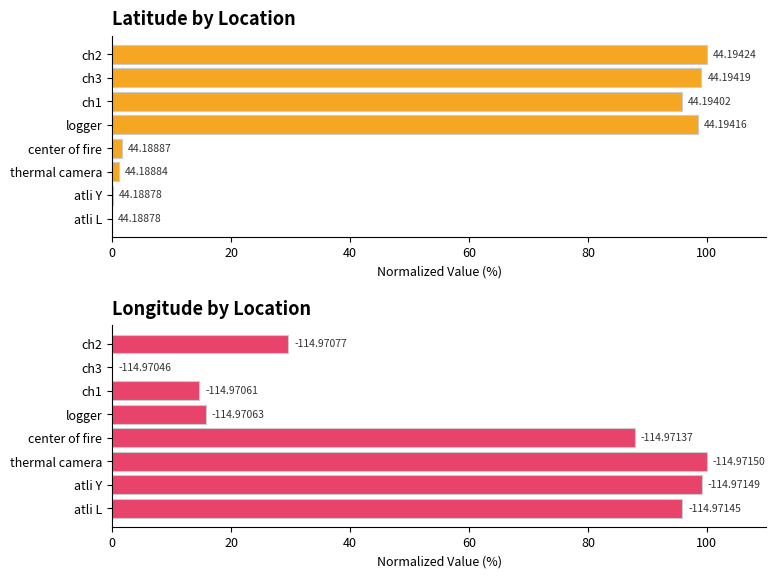

Which series has the largest total across all categories?

Lon